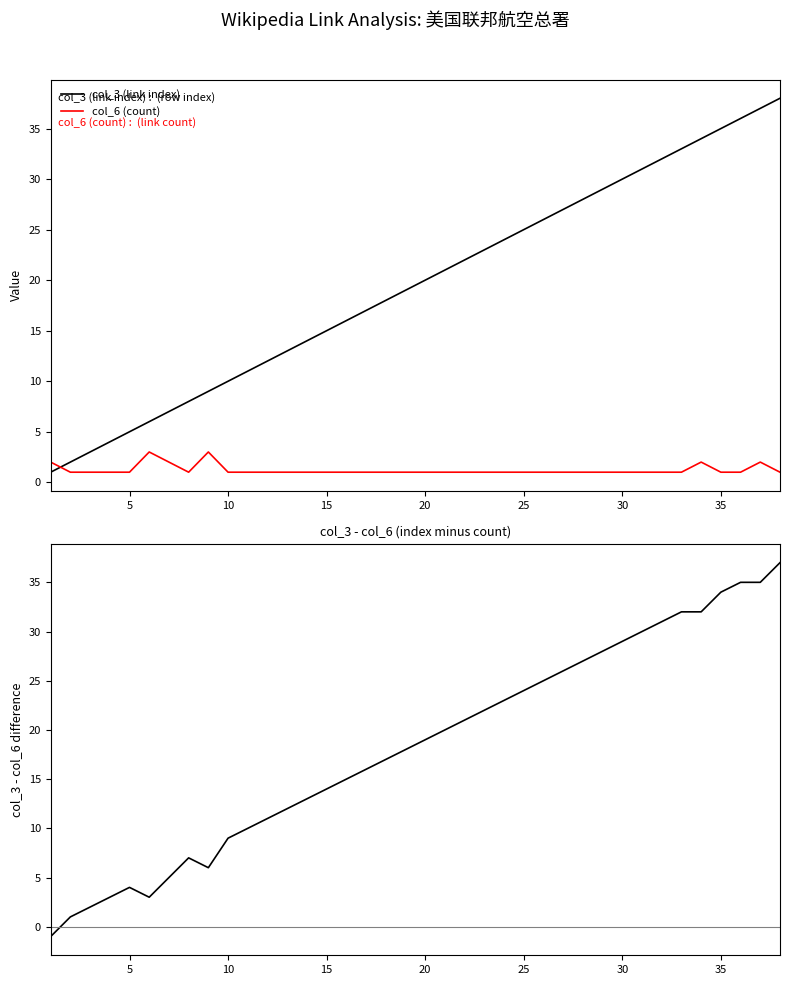

Which series has the largest range (max minus min)?

col_3 - col_6